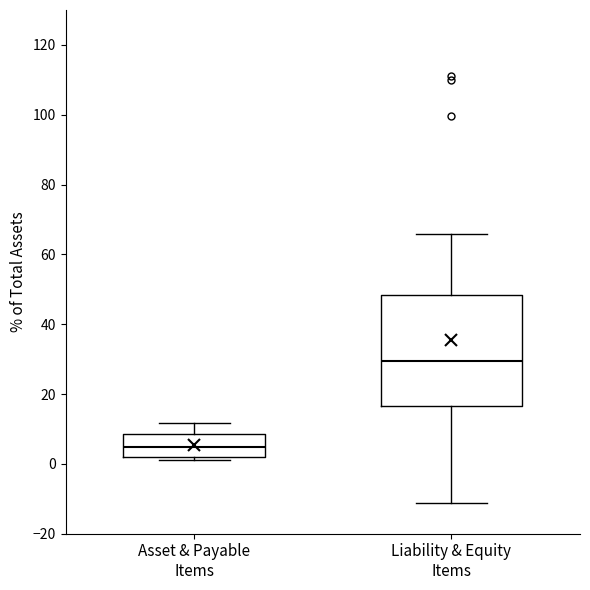

Reading left to right, read every box against the y-axis: the position of its median line, the range the box covers, and the ends of its whiskers. The values are not printed on the chart, so give them approximately, as read against the axis.

Asset & Payable Items: median 4, box 2 to 8, whiskers 2 (just below the box's lower edge) to 12
Liability & Equity Items: median 30, box 16 to 48, whiskers -12 to 66